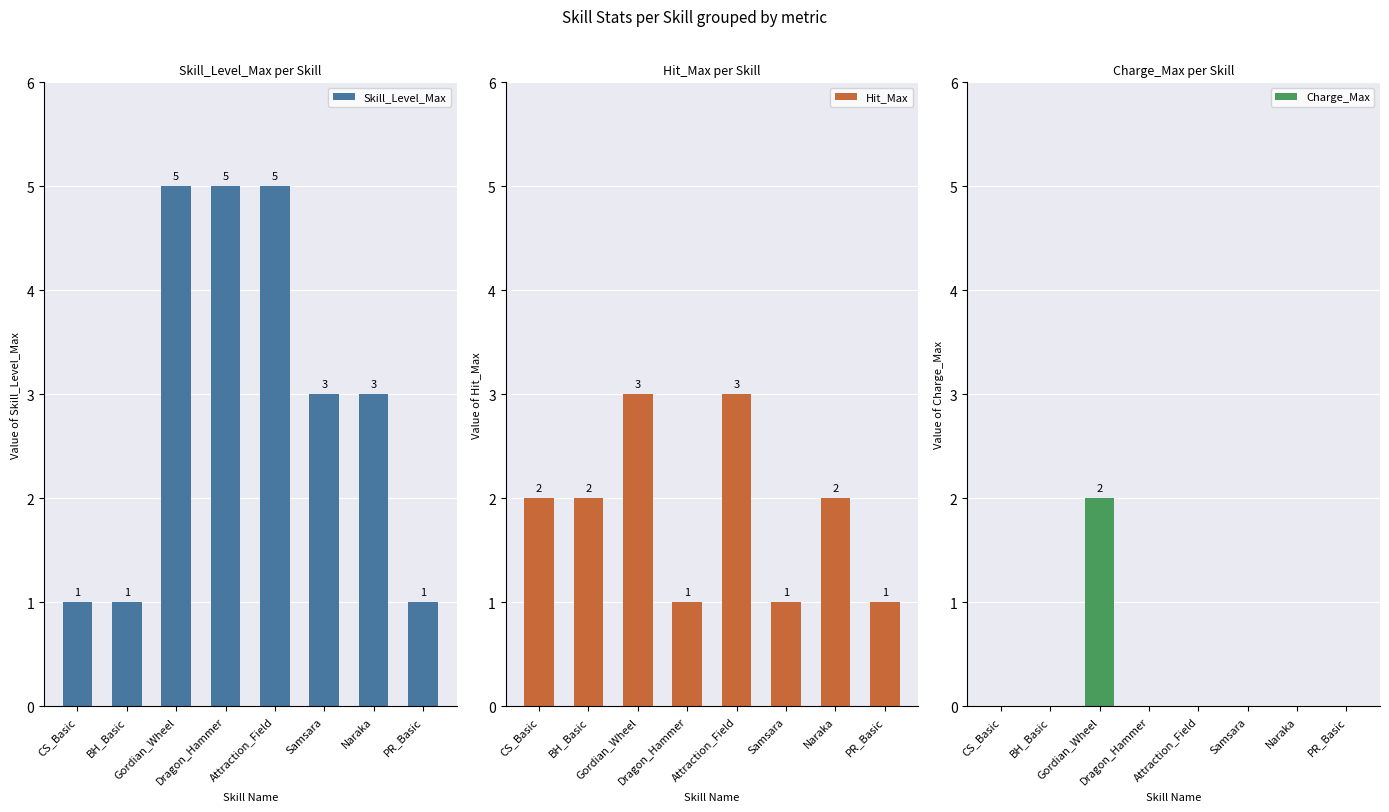

At which label does Hit_Max reach its peak?

Gordian_Wheel